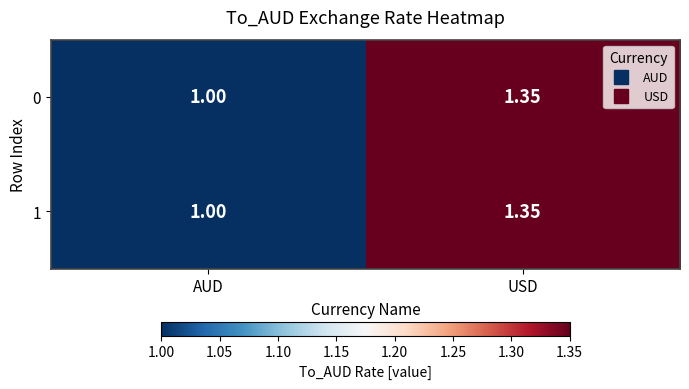

Which label corresponds to the largest value in the chart?

USD